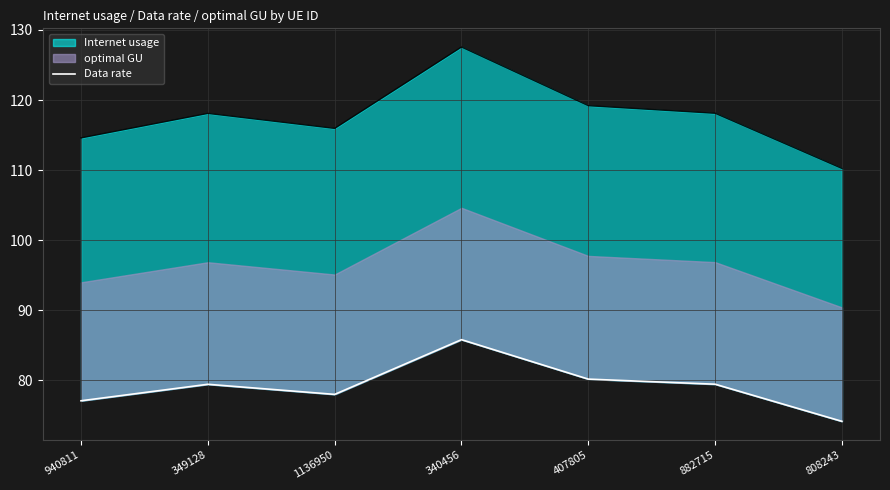

Which category has the highest value across all series?

340456